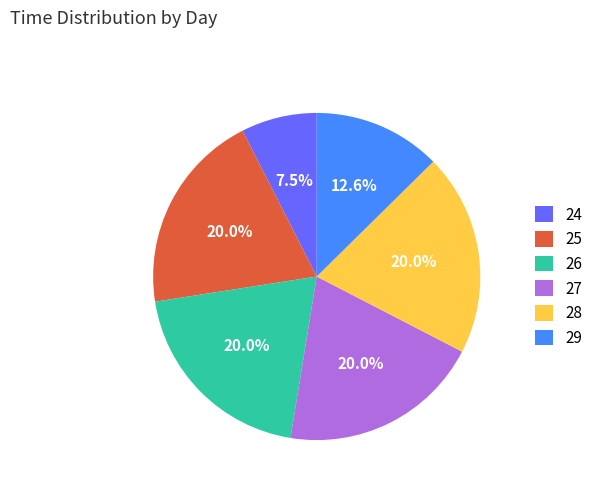

Is there a majority slice in this chart?

No